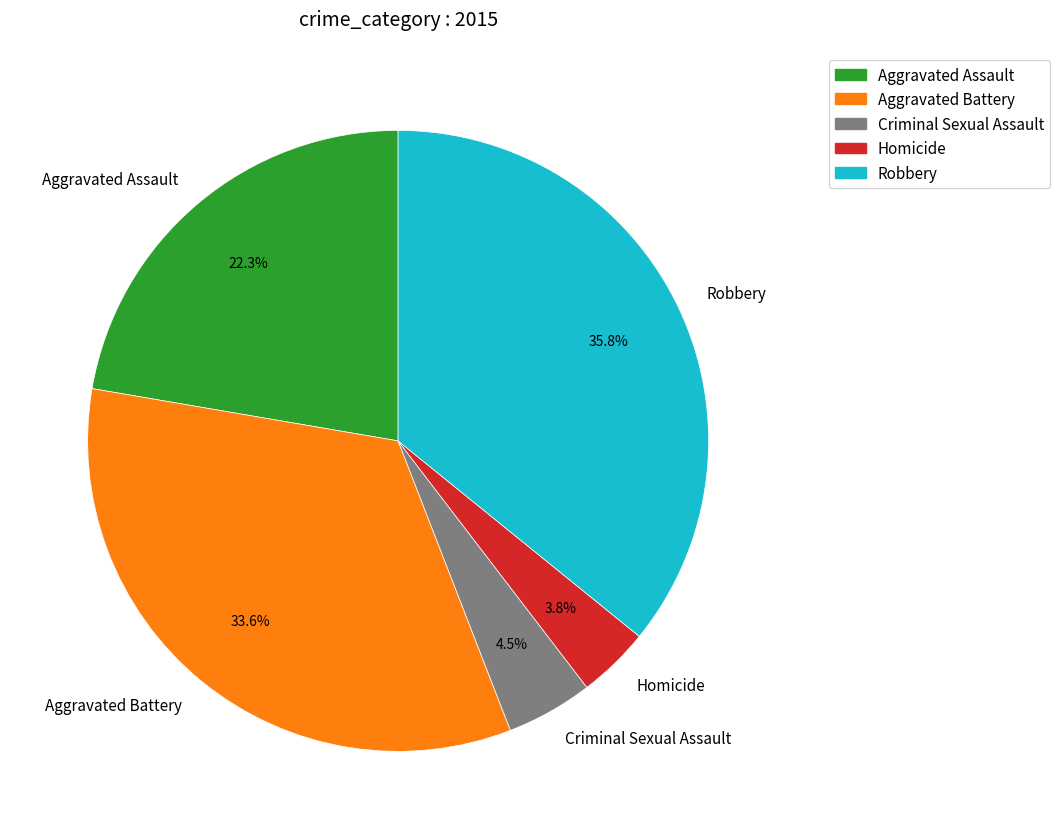

Is it true that Robbery is 47% of the pie?

False